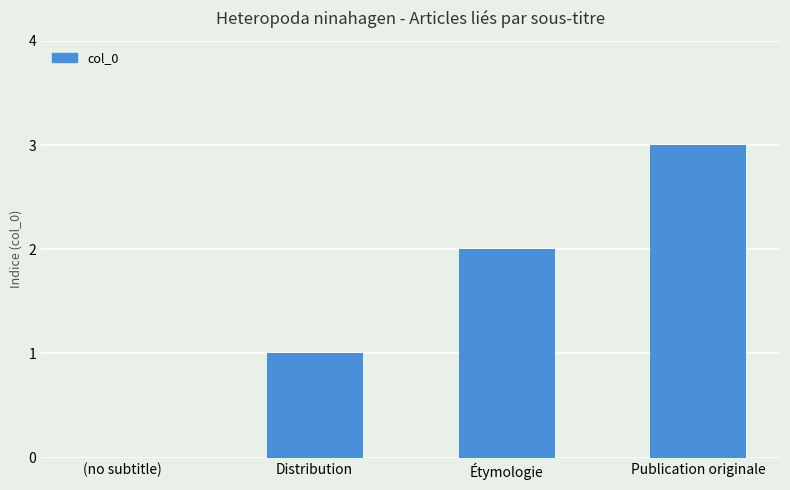

What is the greatest value displayed?

3